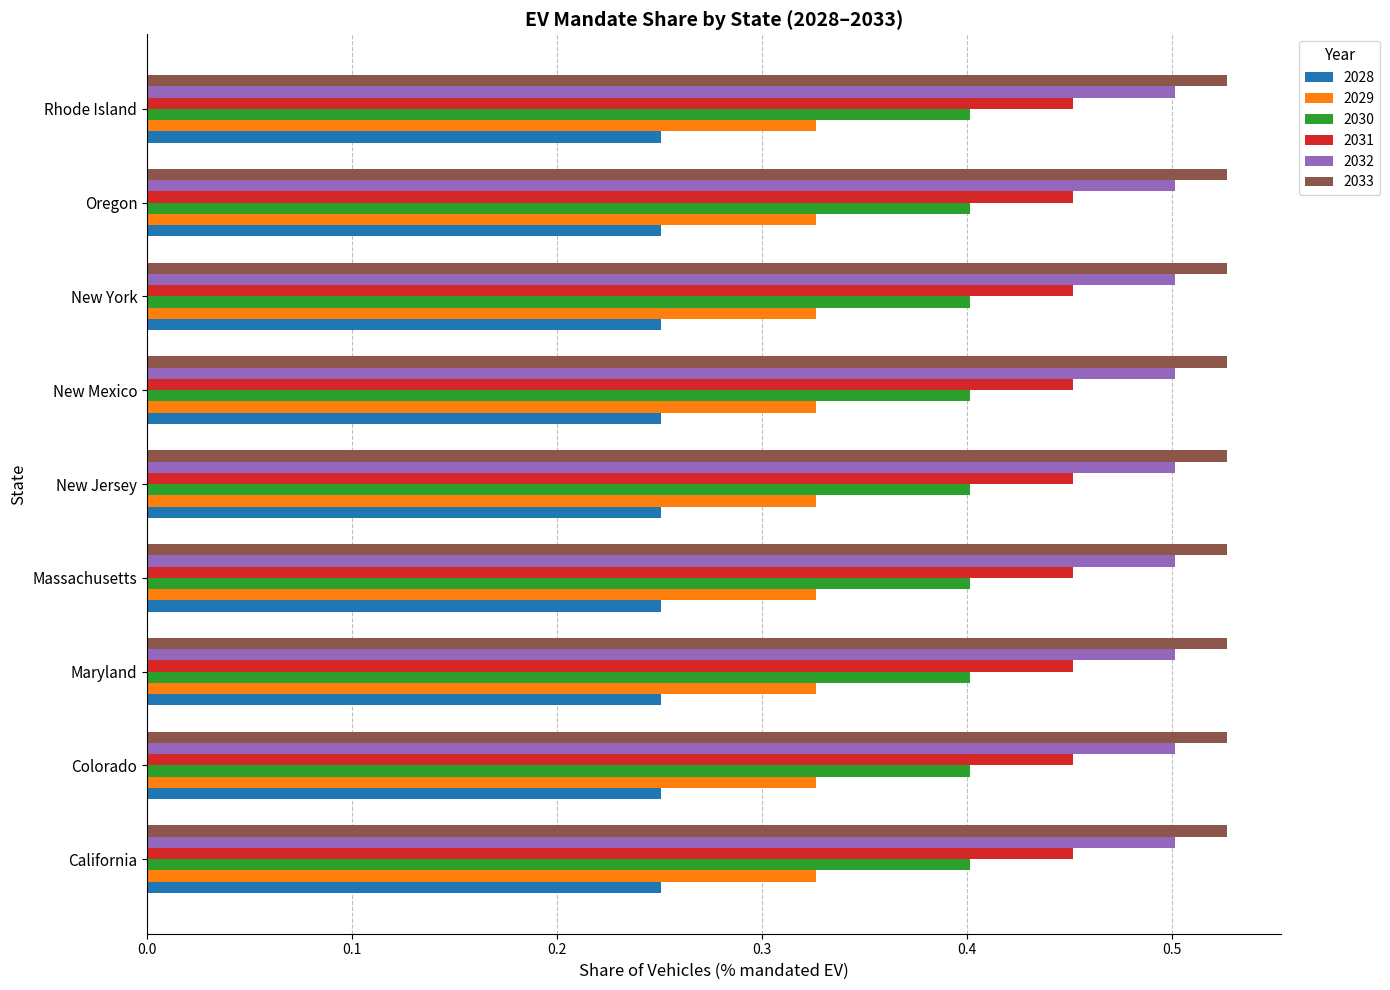

Which series has the largest total across all categories?

2033